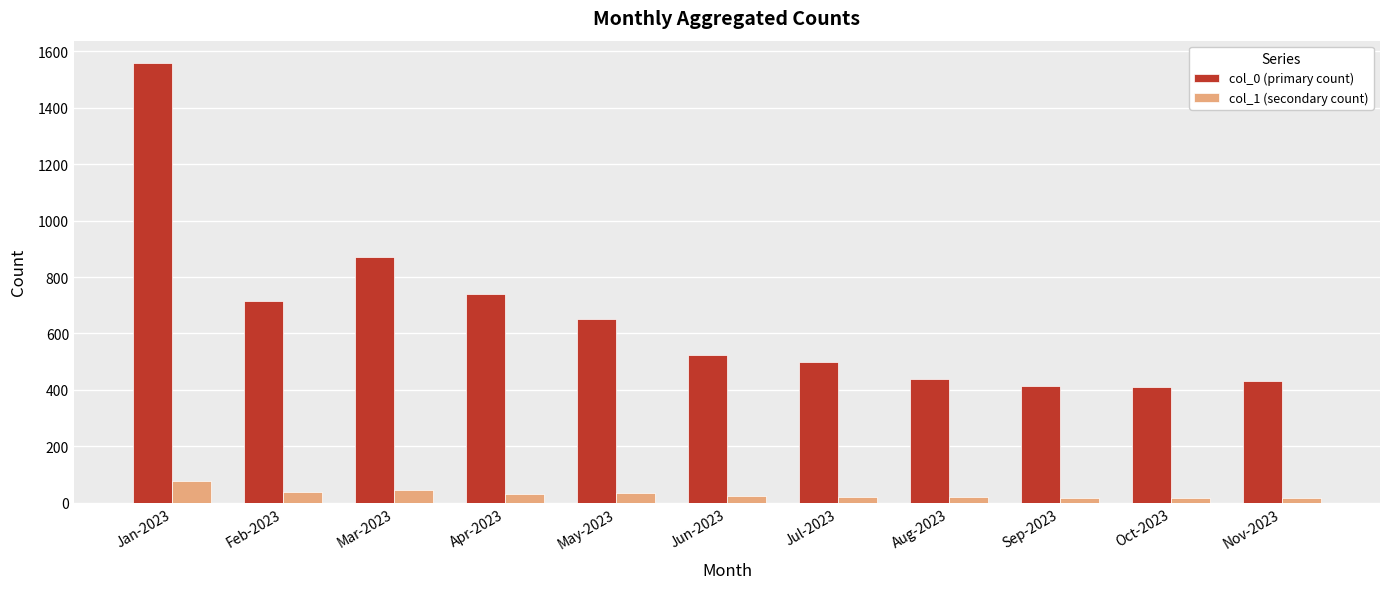

At which category is the sum across all series the highest?

Jan-2023